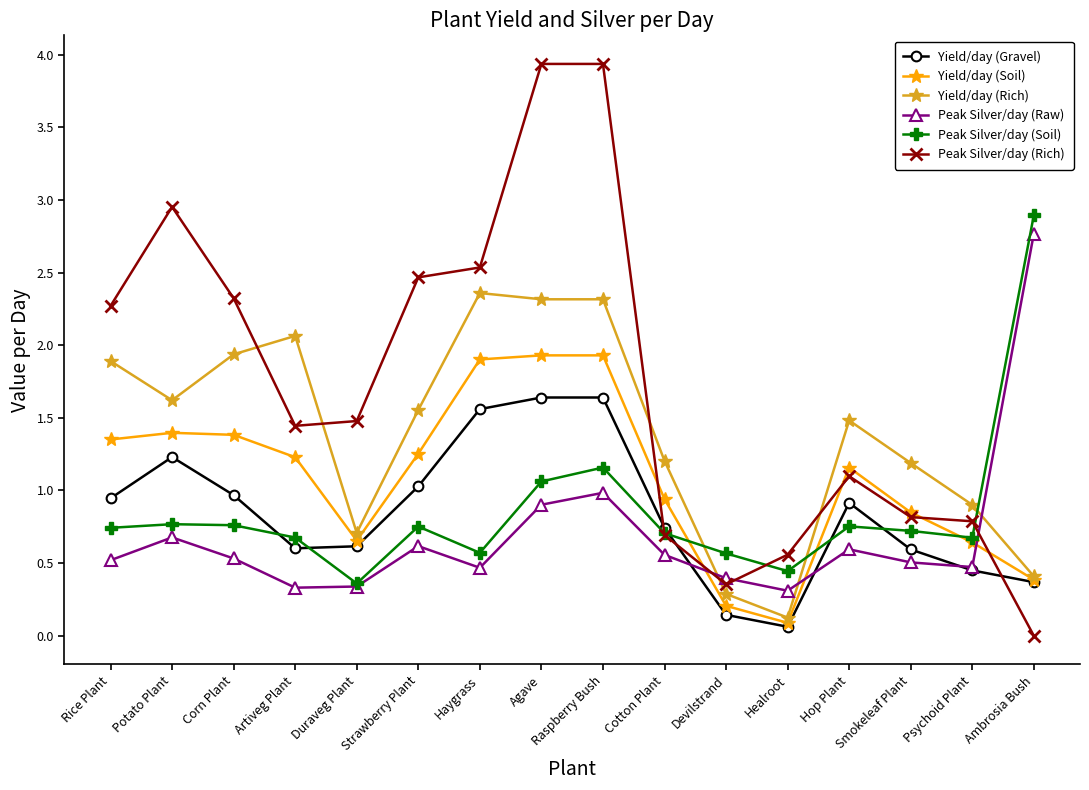

Between which two adjacent categories do Peak Silver/day (Rich) and Yield/day (Rich) first intersect?

Corn Plant and Artiveg Plant